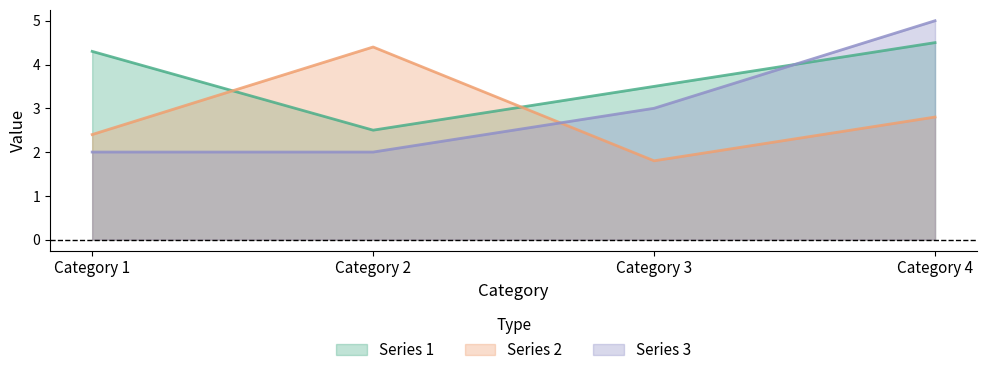

True or false: Series 2 has more than 0 points higher than both neighbors.

True